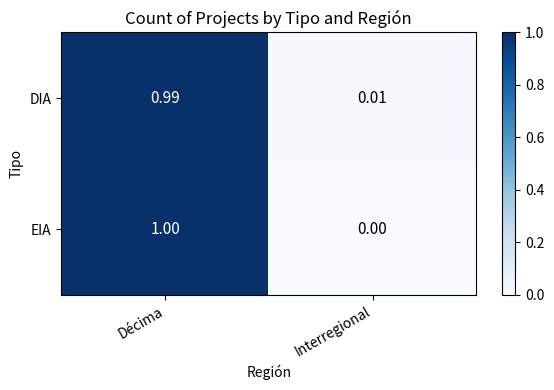

Rank the series at Interregional from highest to lowest value.

DIA, EIA